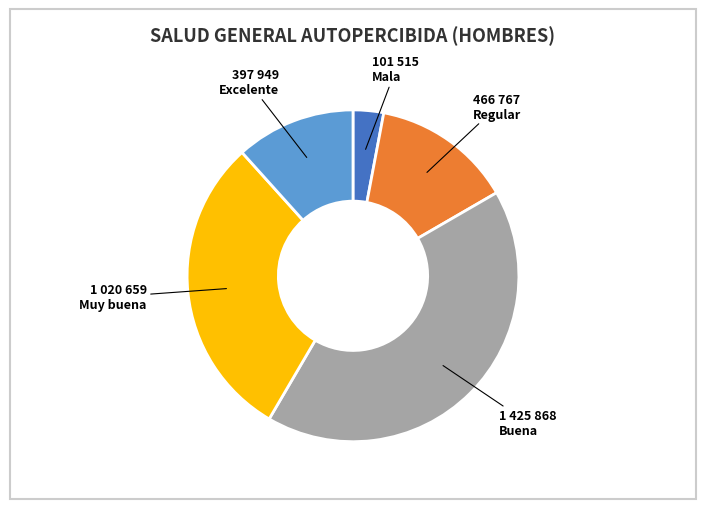

Is it true that Excelente is 12% of the pie?

True